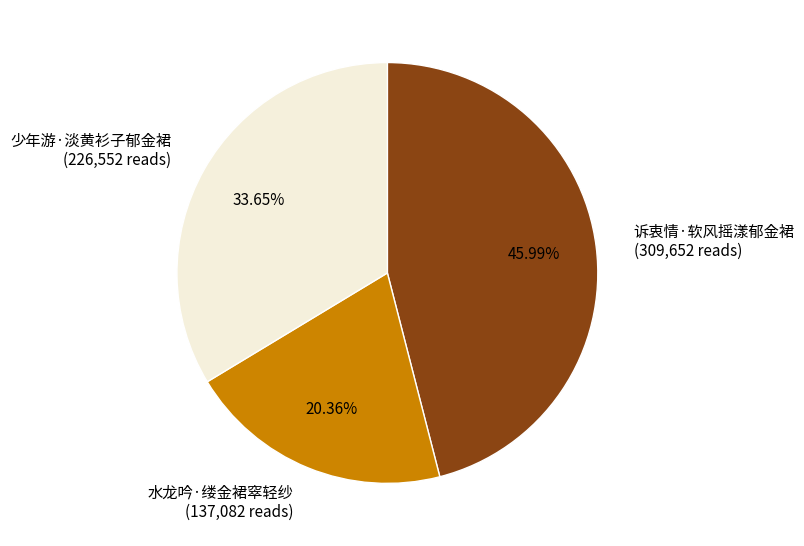

Rank the categories by value from highest to lowest.

诉衷情·软风摇漾郁金裙, 少年游·淡黄衫子郁金裙, 水龙吟·缕金裙窣轻纱